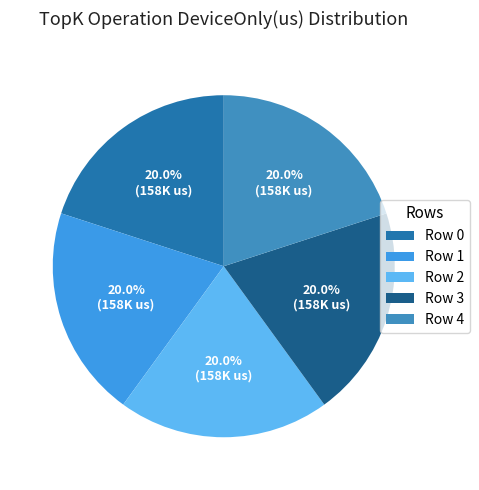

Is there a majority slice in this chart?

No